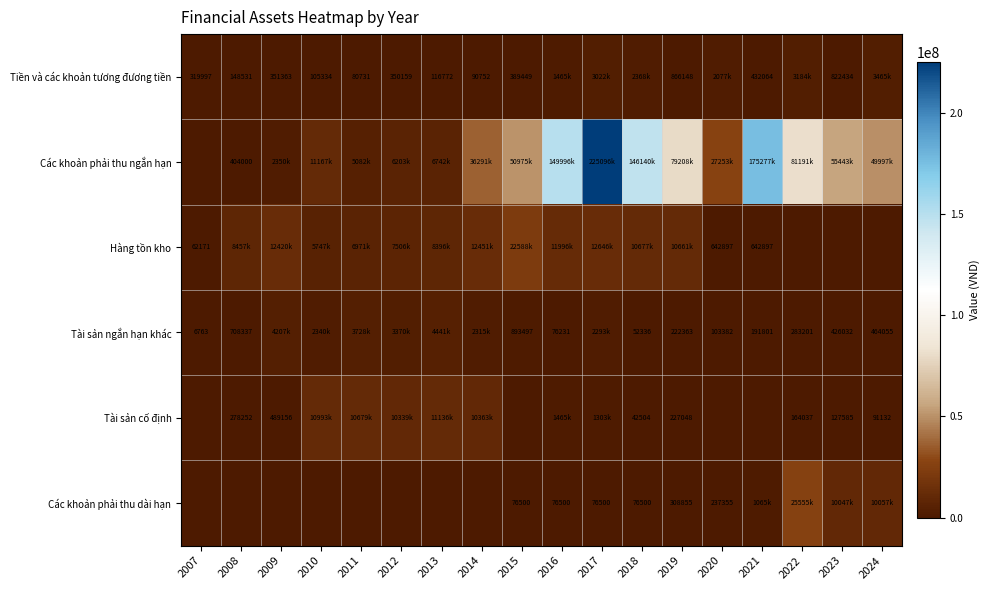

The Tài sản cố định series shows 61476 at 2024. True or false?

False